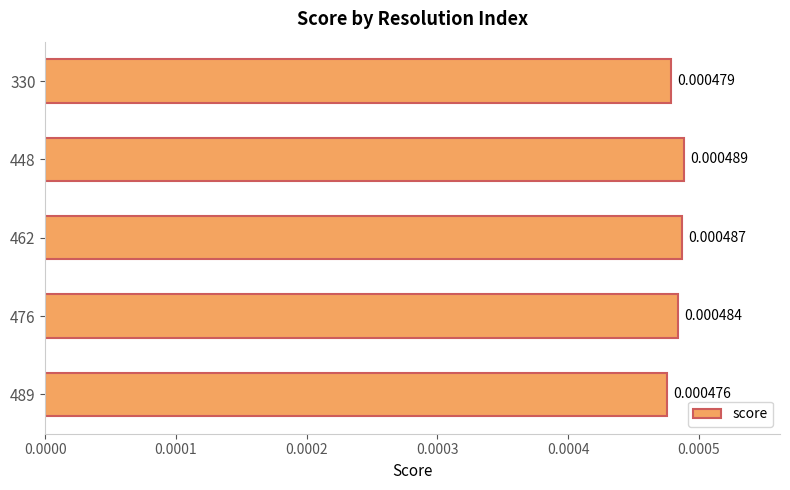

Are the bars grouped side by side (vs. stacked)?

No